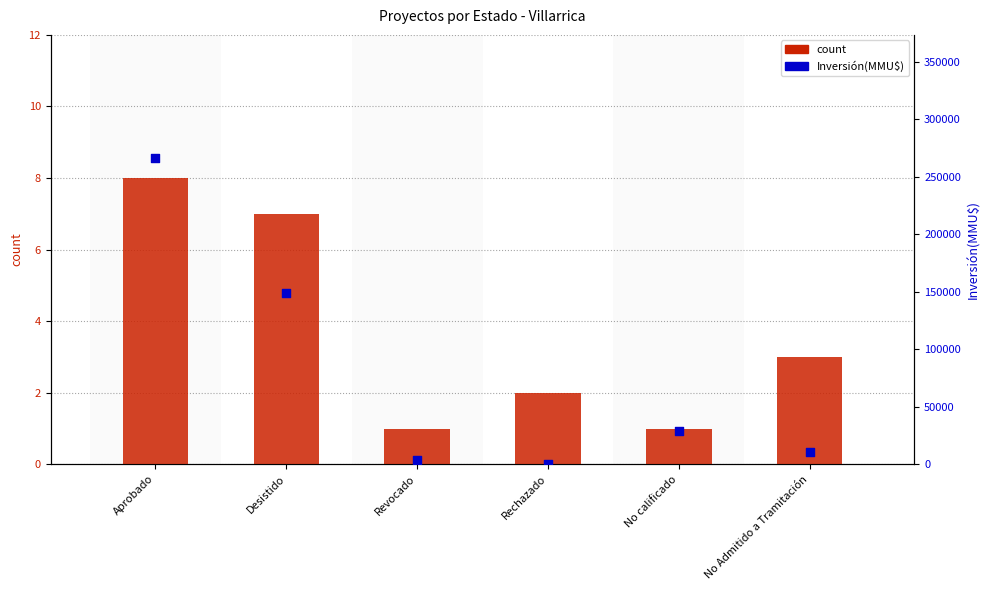

At which category is the sum across all series the highest?

Aprobado